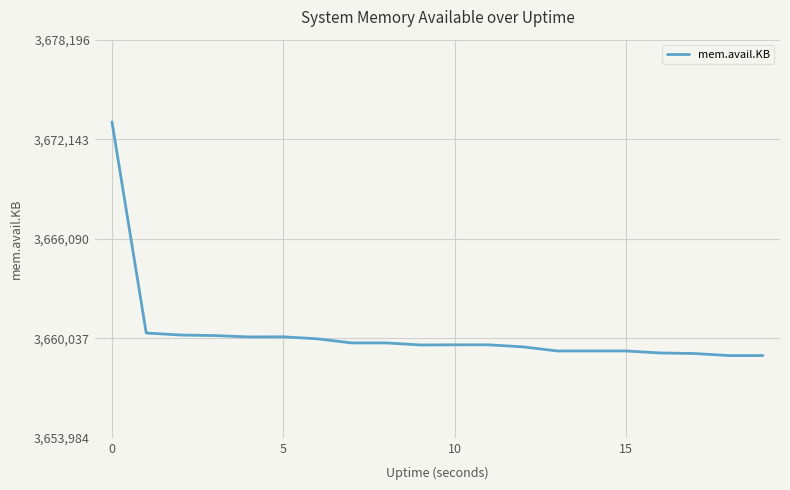

What is the smallest value displayed?

3658984